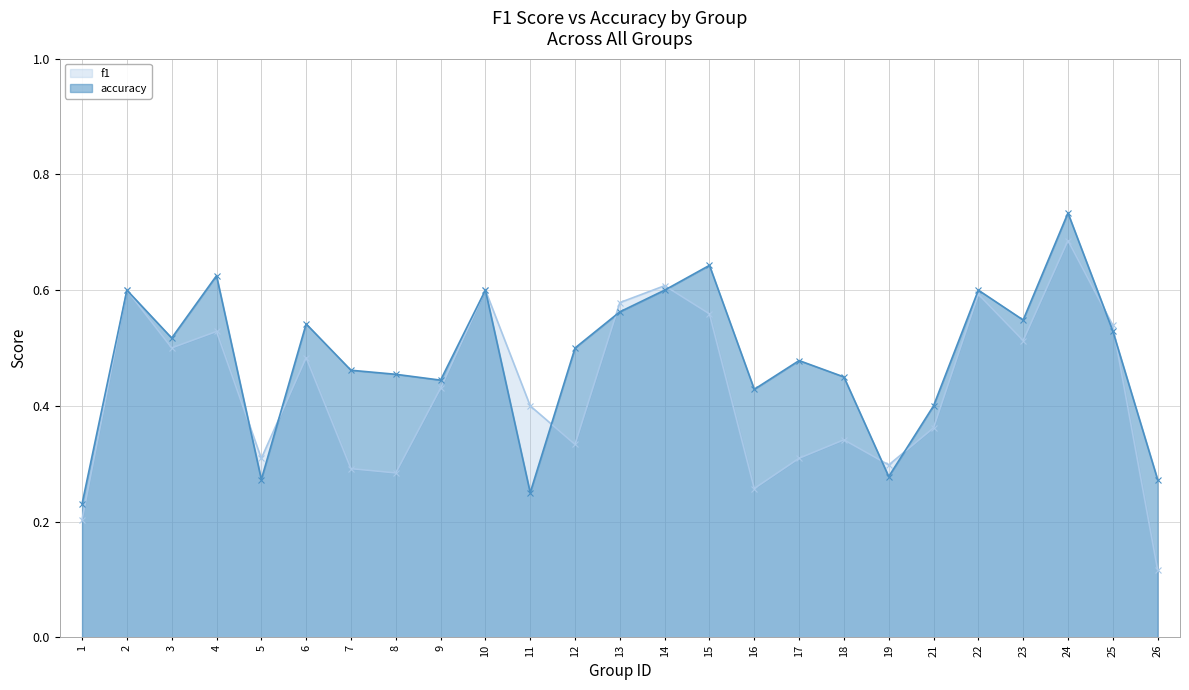

Rank the categories by accuracy value from lowest to highest.

1, 11, 5, 26, 19, 21, 16, 9, 18, 8, 7, 17, 12, 3, 25, 6, 23, 13, 2, 10, 14, 22, 4, 15, 24